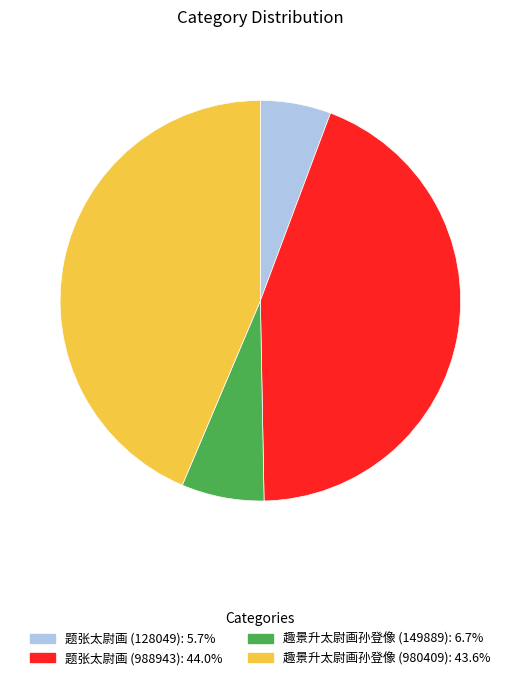

Does 趣景升太尉画孙登像 (980409): 43.6% account for over 50% of the chart?

No